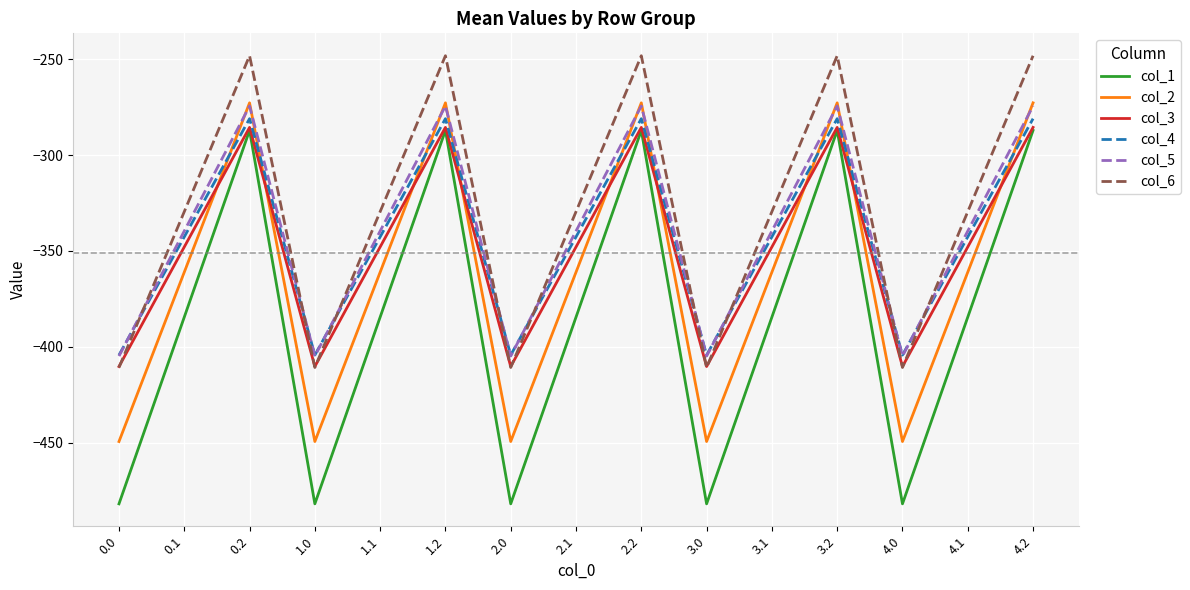

The col_2 series shows -272.7 at 4.2. True or false?

True